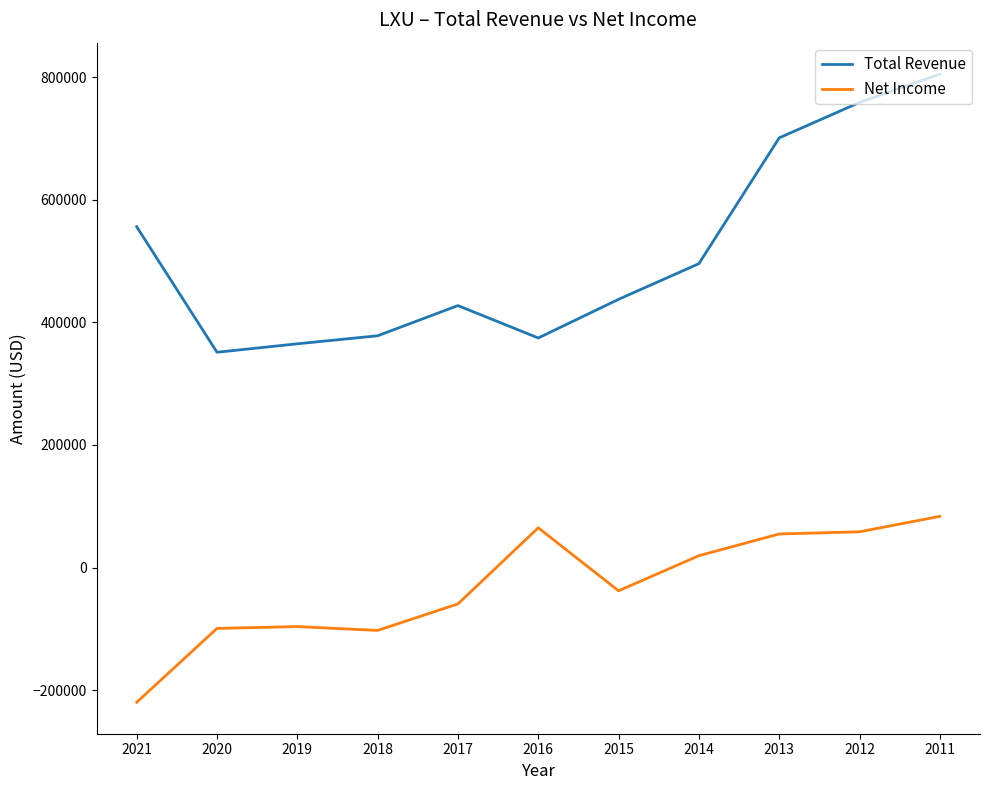

At which category is the sum across all series the highest?

2011